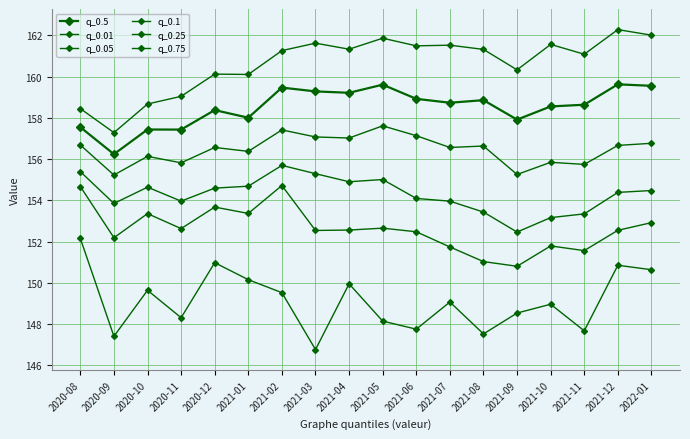

At how many categories does at least one series exceed 152?

18